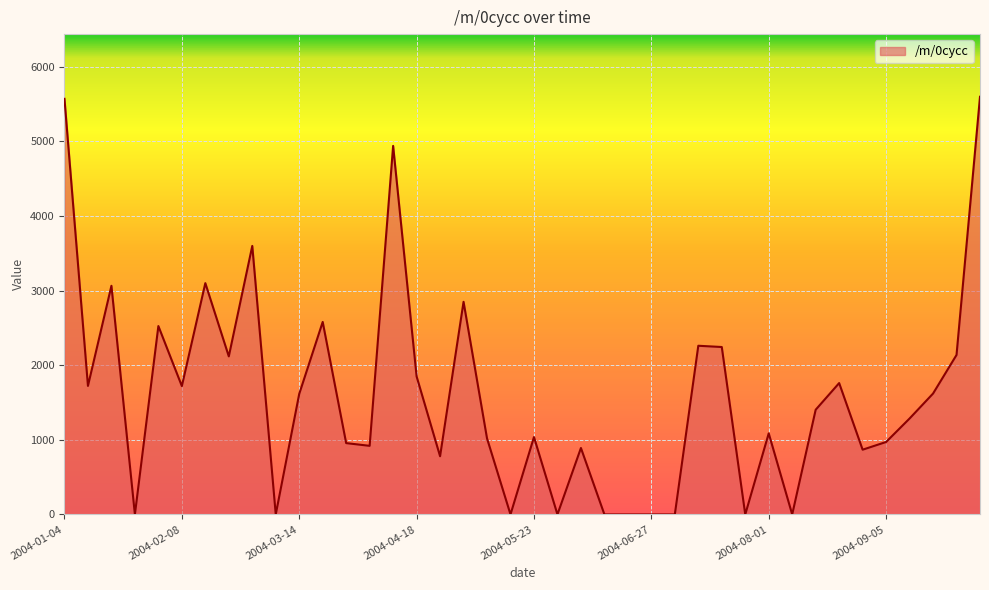

What is the maximum value shown in the chart?

5599.2